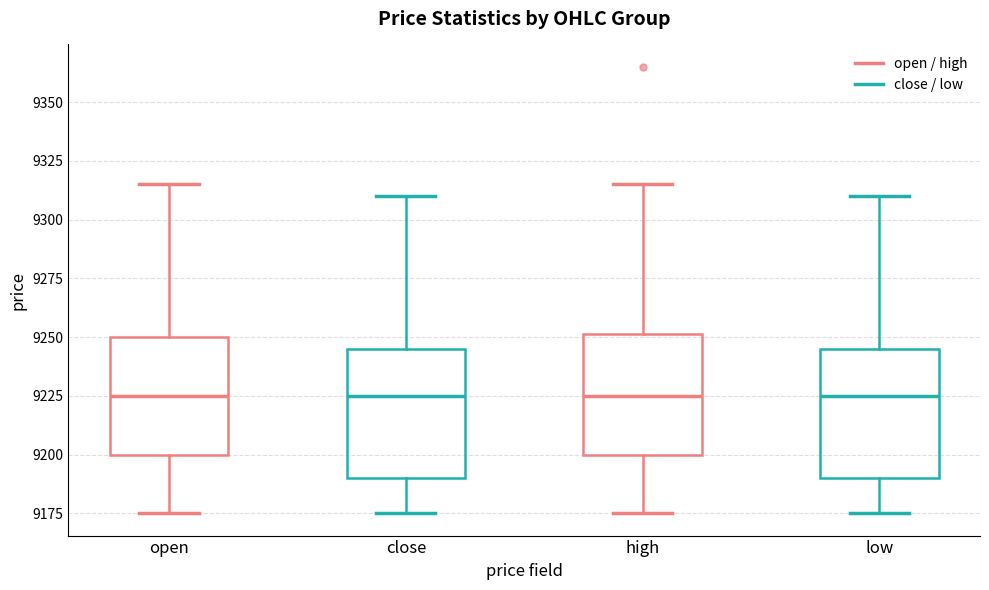

Where does the lower whisker of the box for close end on the y-axis? The values are not printed on the chart, so give them approximately, as read against the axis.

9175